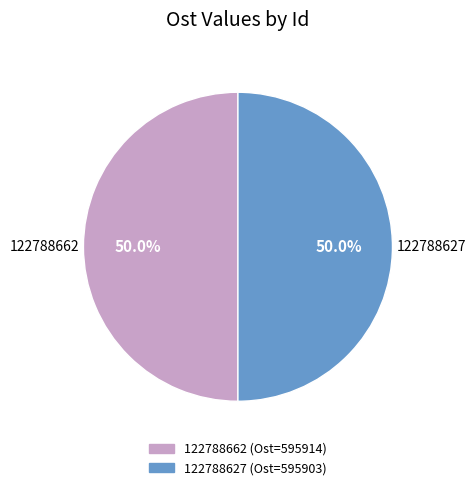

How many segments does this pie chart have?

2